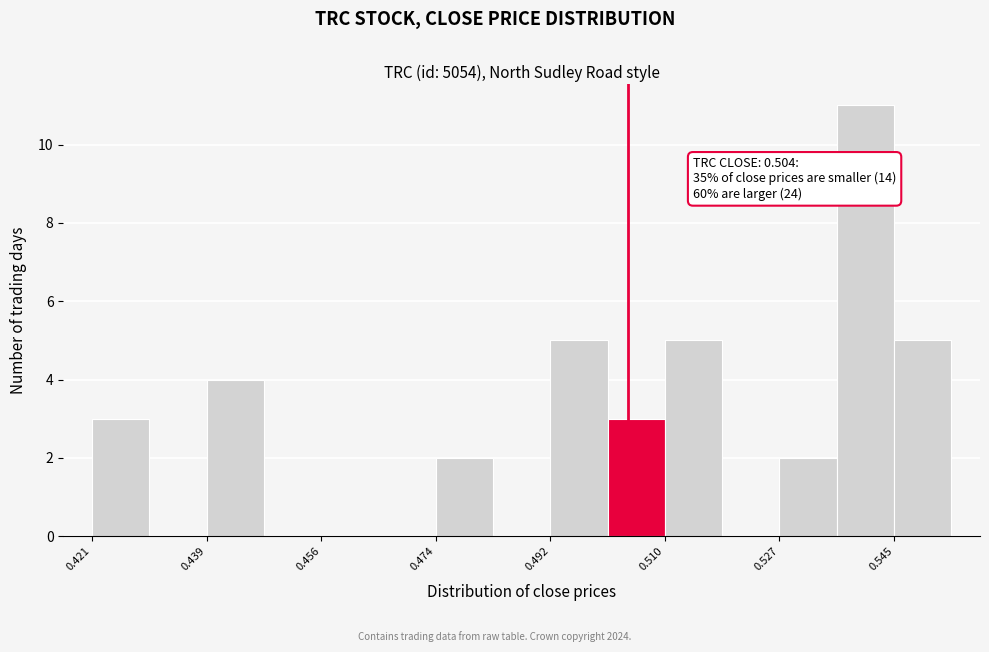

Over which range of the x-axis is the bar tallest?

0.536 to 0.546